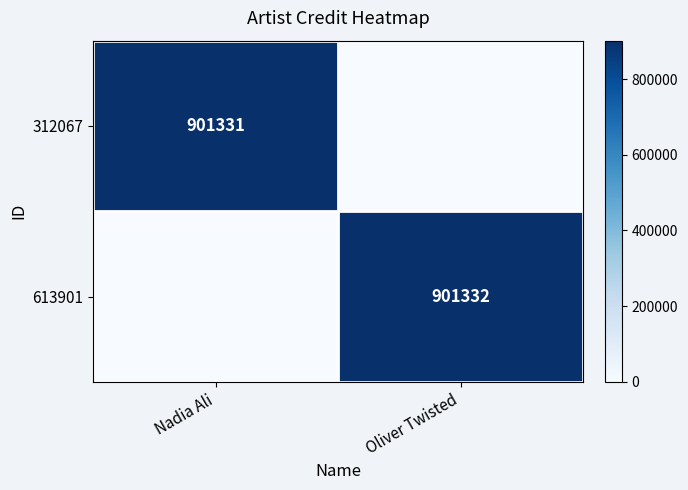

True or false: 312067 has a value of 901331 at Nadia Ali.

True